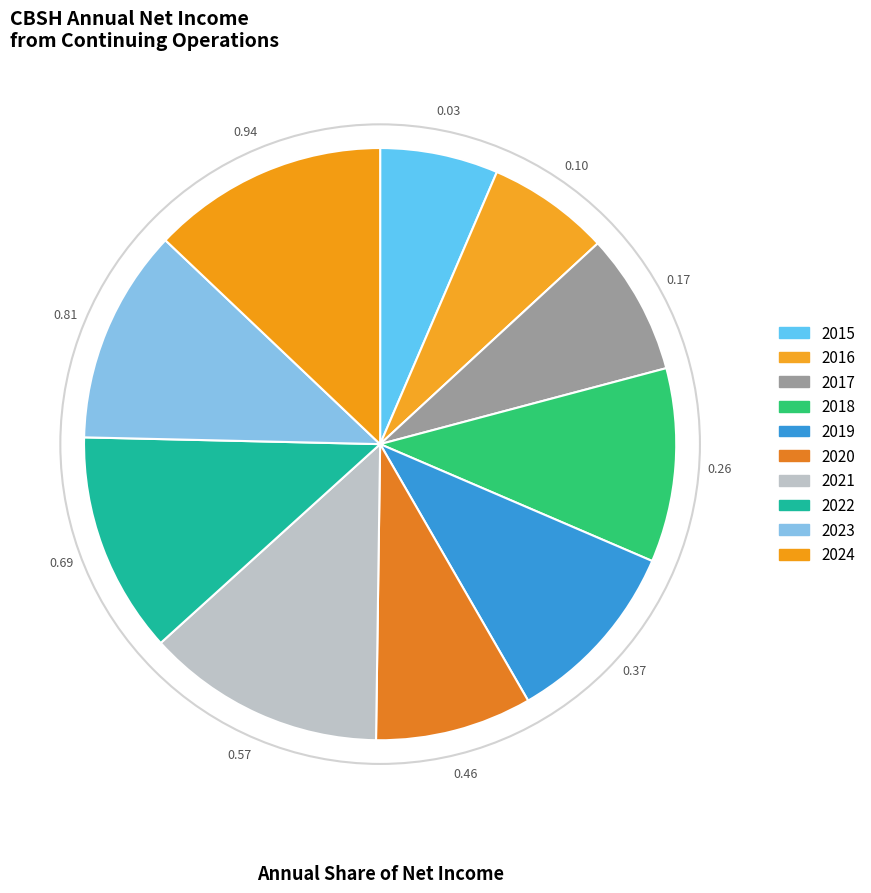

What is the largest slice in the pie chart?

2021